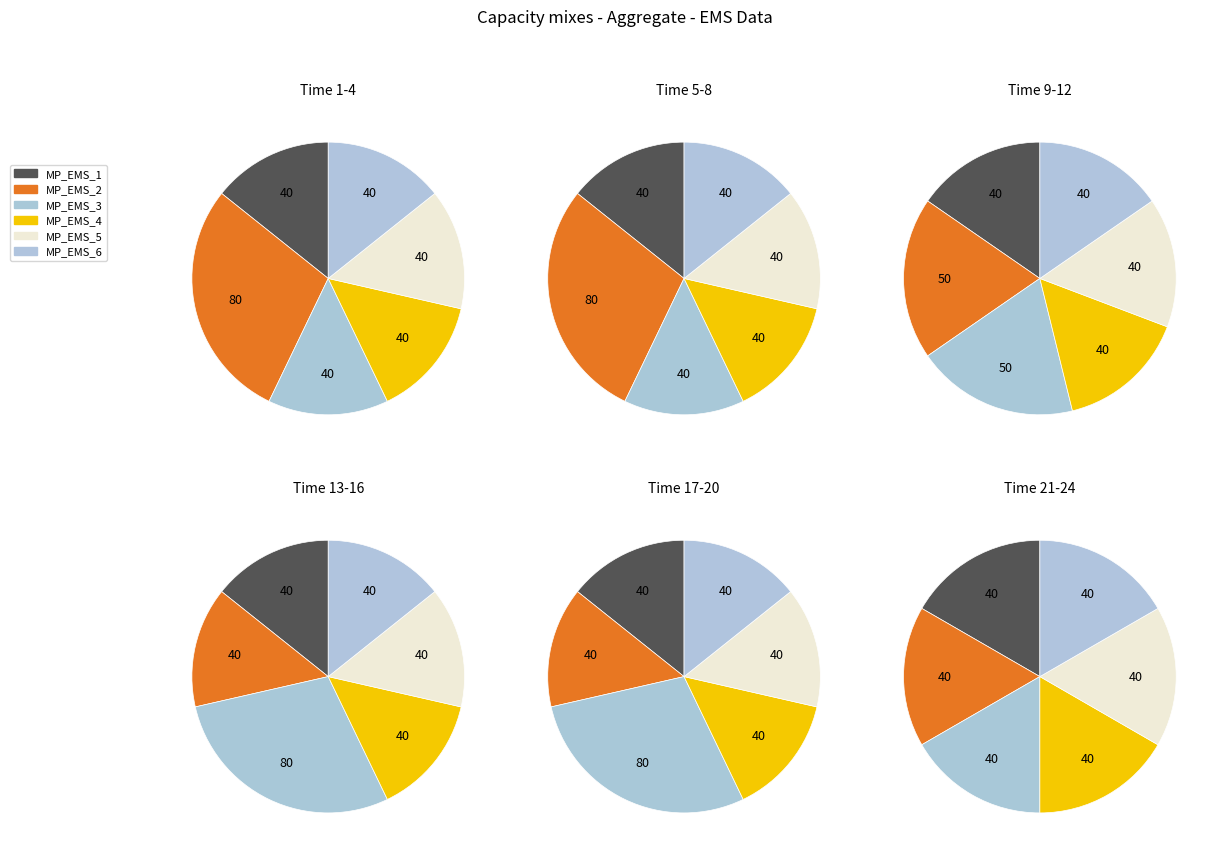

The 1 slice represents 9% of the pie. True or false?

False